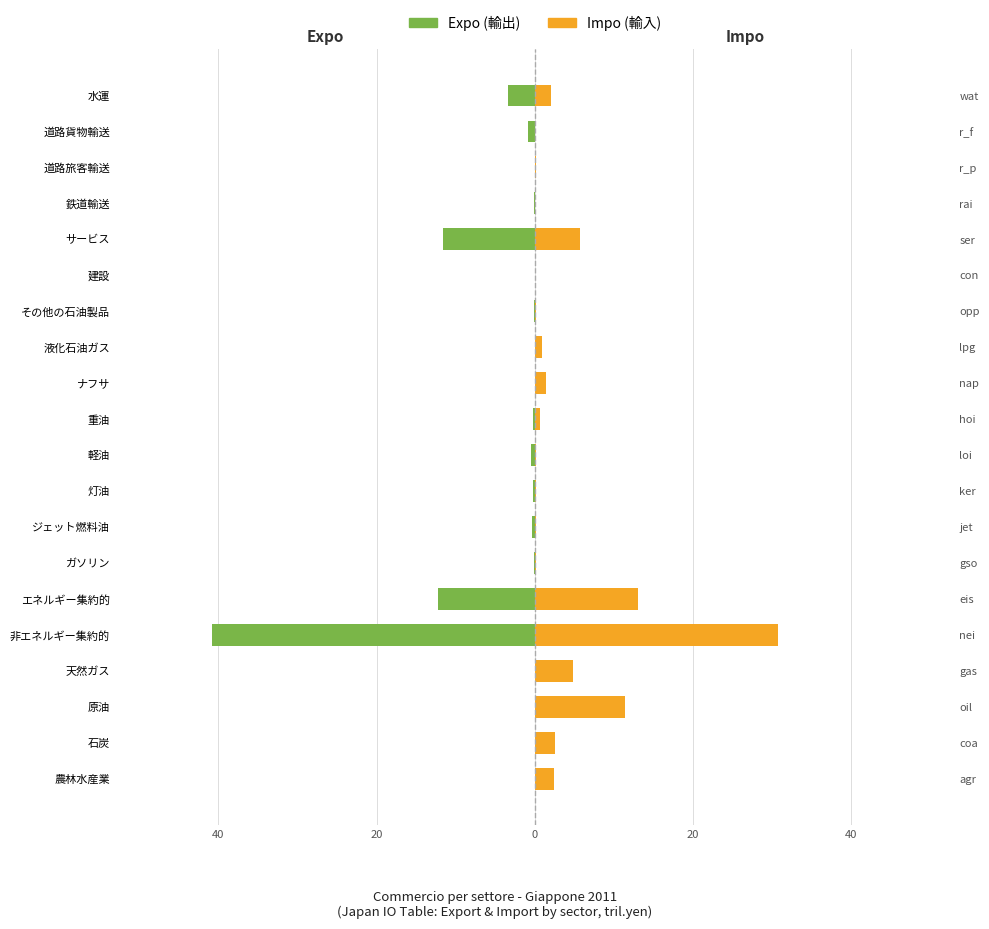

Are the bars horizontal?

Yes